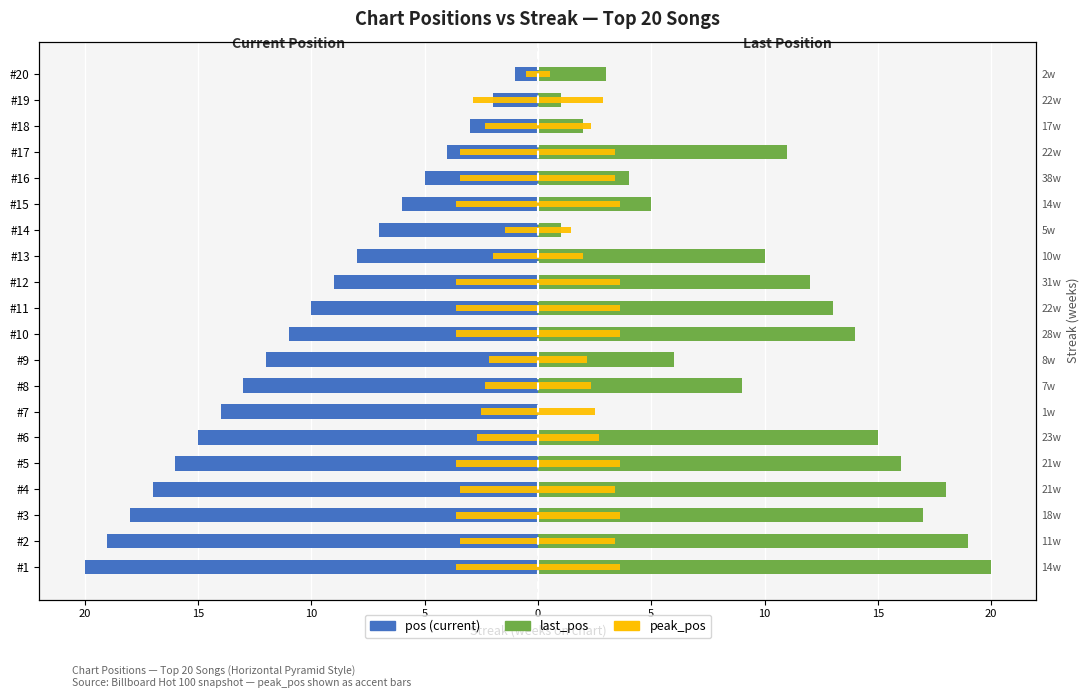

How many bars are there in each group?

3